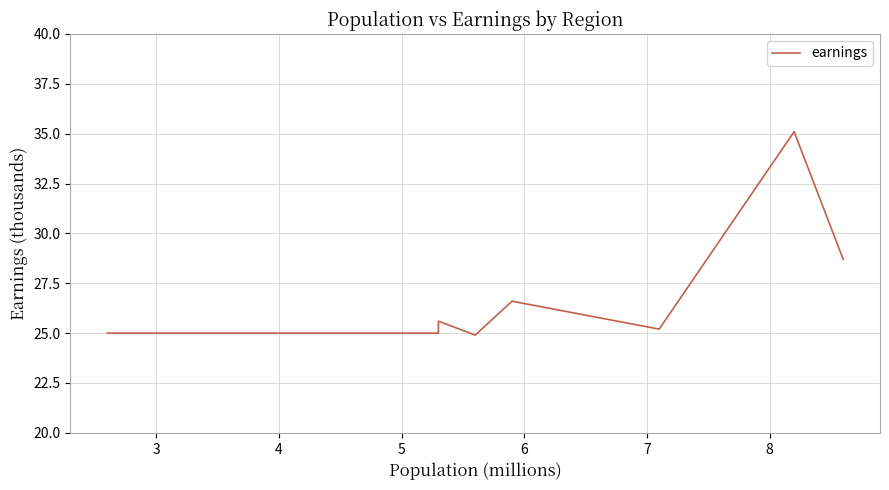

True or false: there are more than 0 points higher than both neighbors.

True